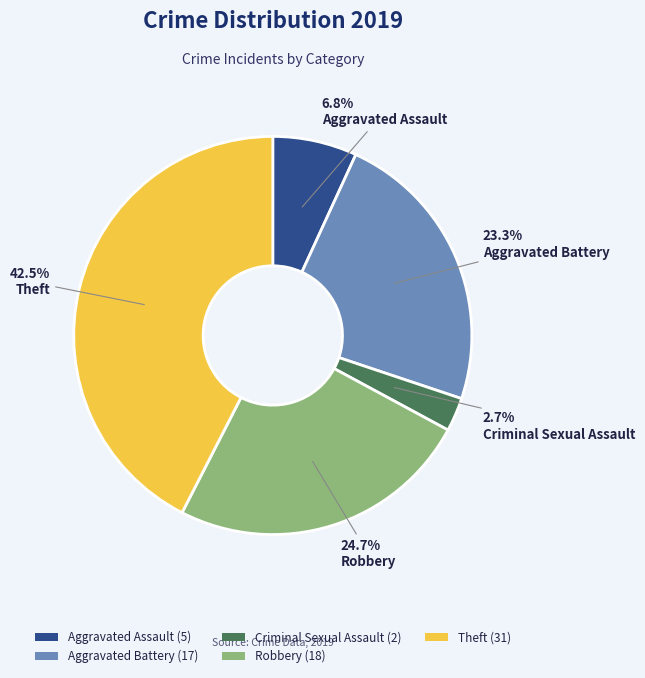

What percentage is the Robbery slice, to the nearest percent?

25%